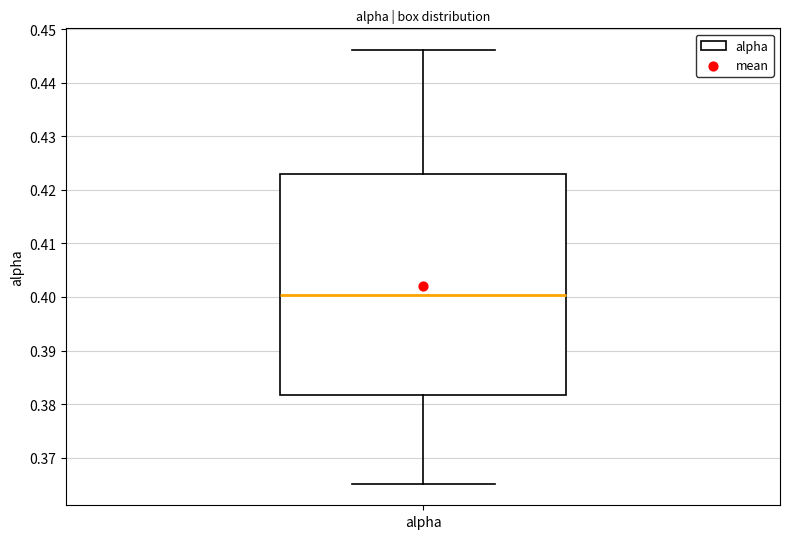

Transcribe this box plot: give where the median line is, the range the box spans, and where the two whiskers end, as read against the y-axis. The values are not printed on the chart, so give them approximately, as read against the axis.

median 0.400, box 0.382 to 0.423, whiskers 0.365 to 0.446